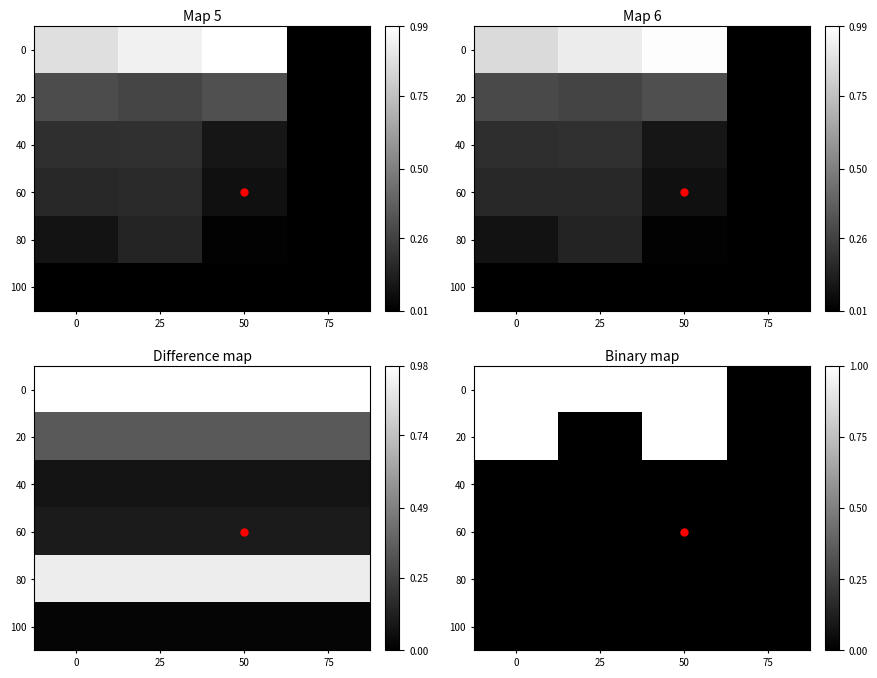

Which series changed the most between 25 and 75?

row_0